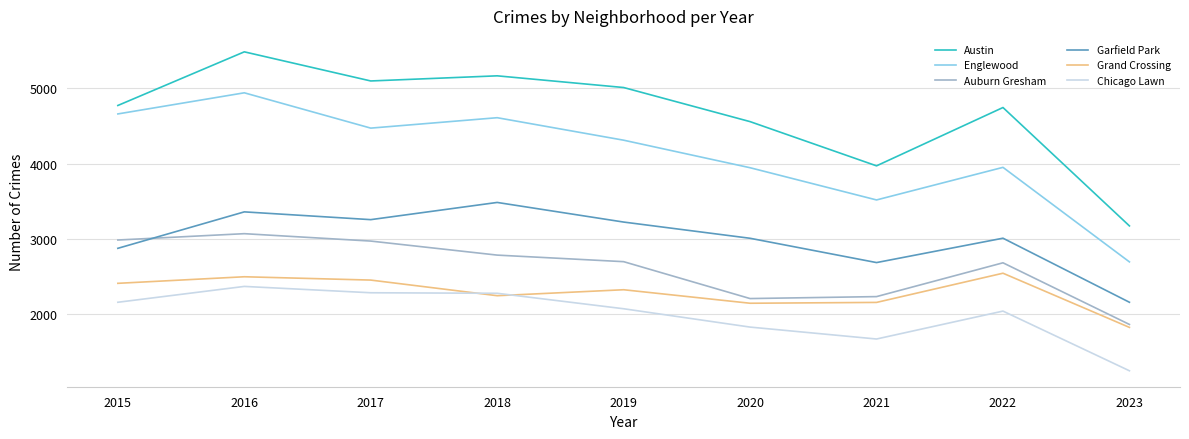

What is the approximate value of Chicago Lawn at 2021?

1675